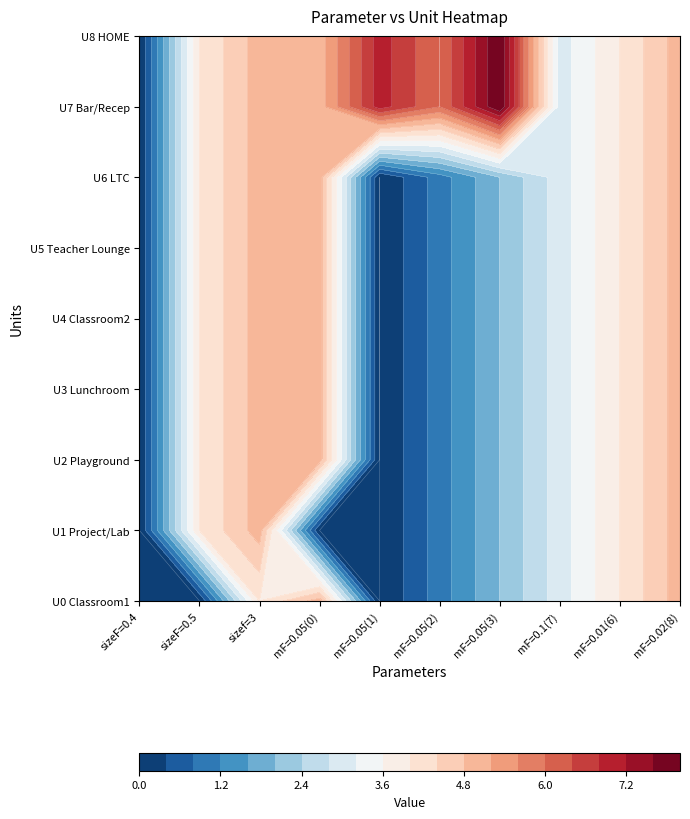

What is the spread (max minus min) of values at mF=0.05(2)?

5